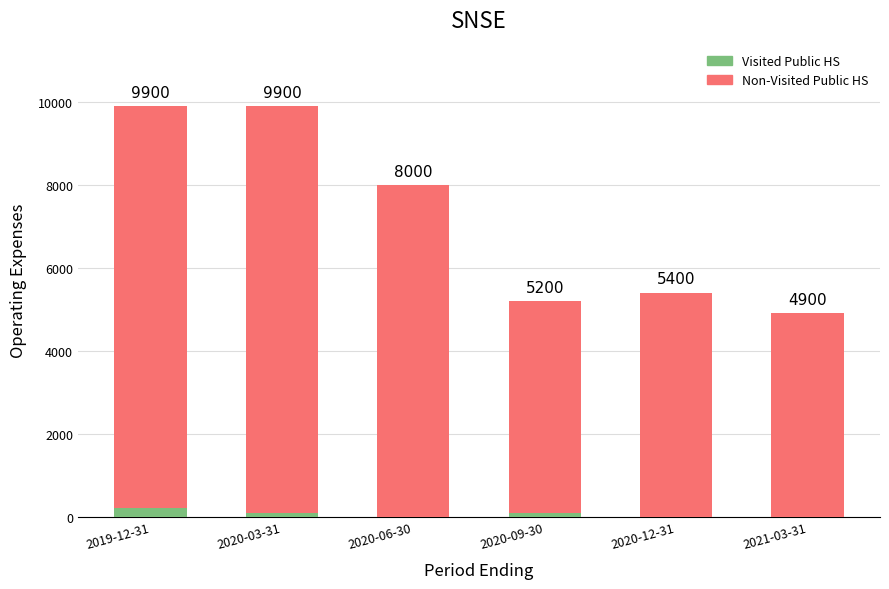

The Visited Public HS series shows 100 at 2020-03-31. True or false?

True